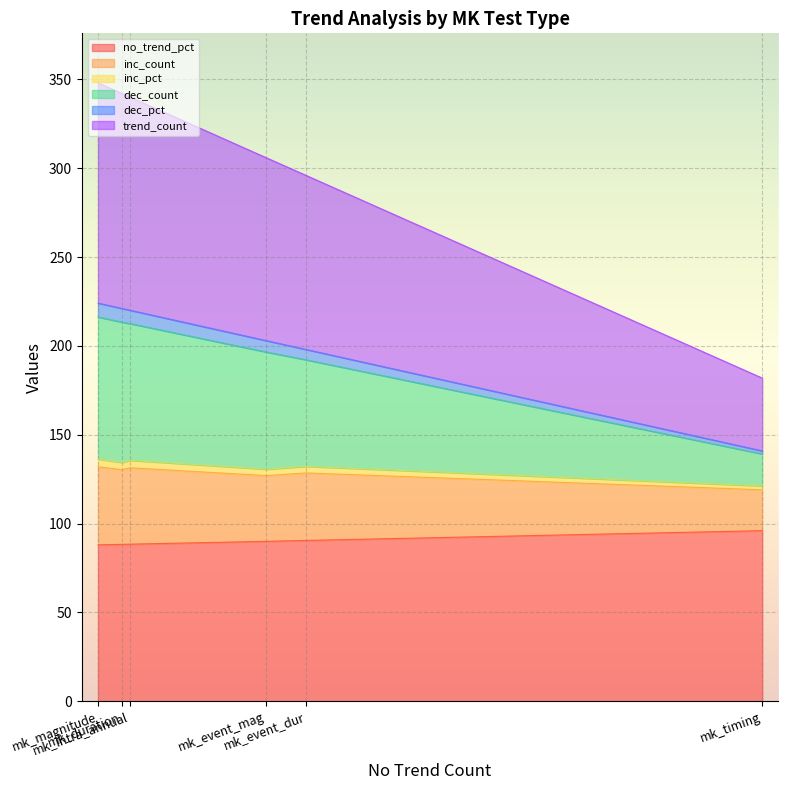

What is the maximum value for no_trend_pct?

96.0